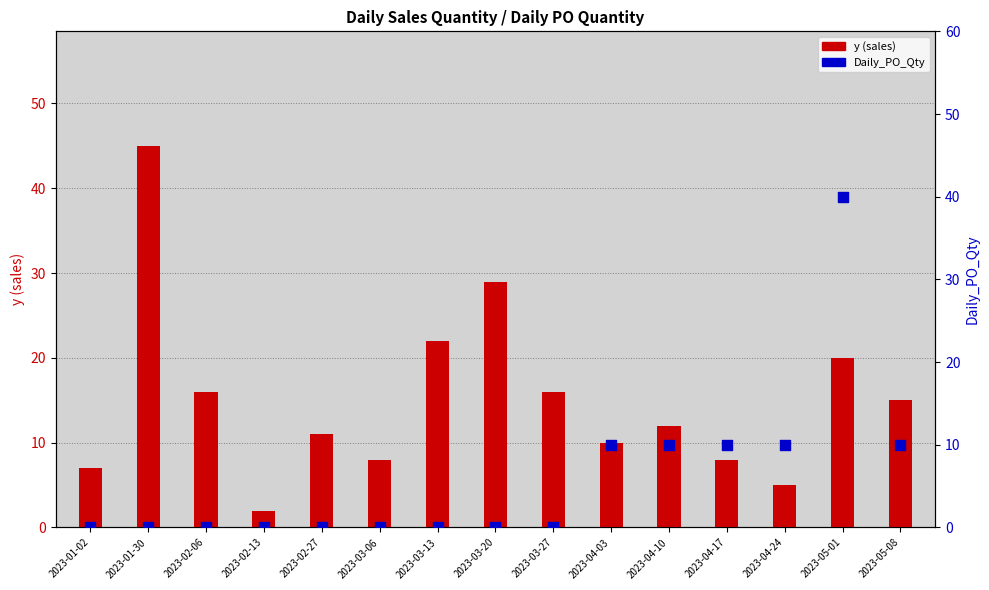

Which series reaches the minimum Y coordinate?

Daily_PO_Qty